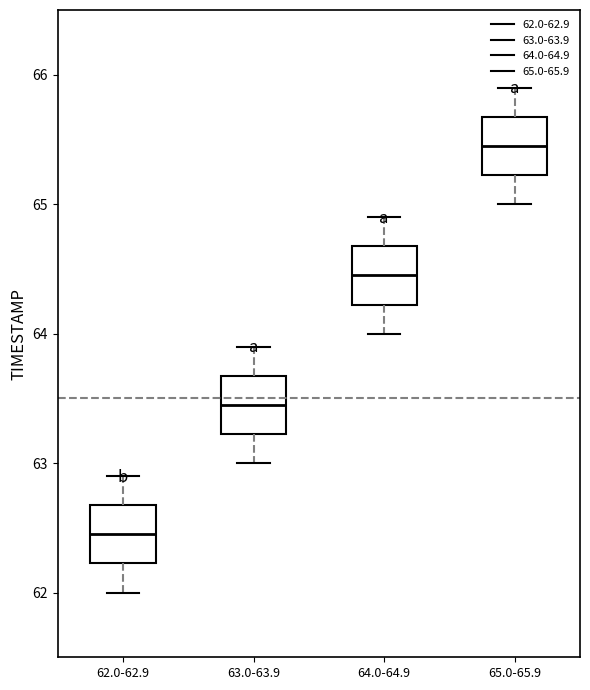

Which box's median line is the lowest?

62.0-62.9